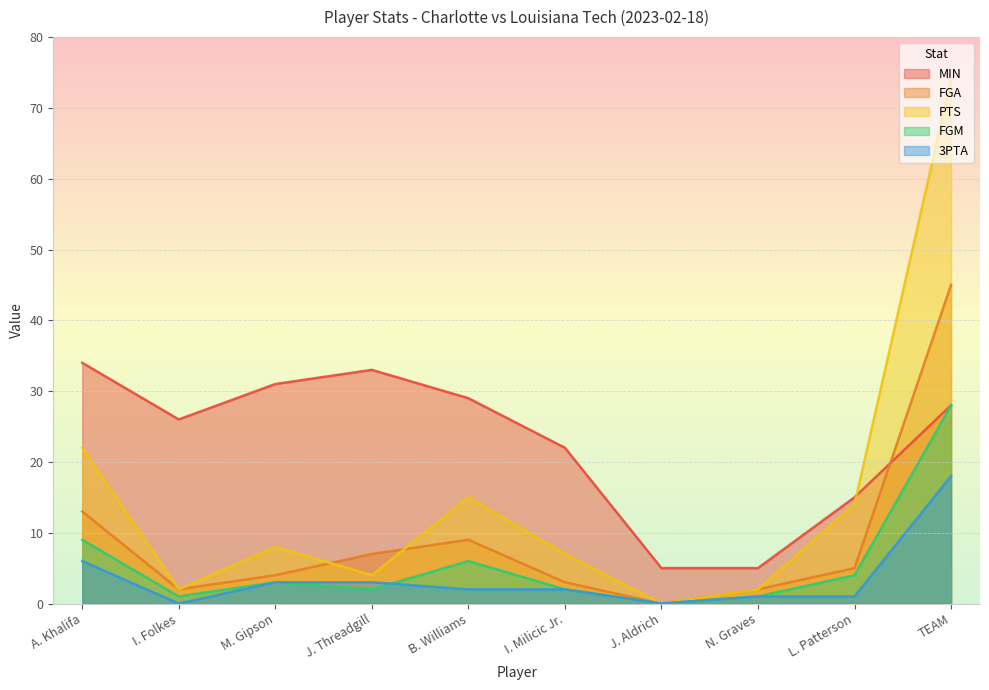

Where is PTS nearest to the value 37?

A. Khalifa